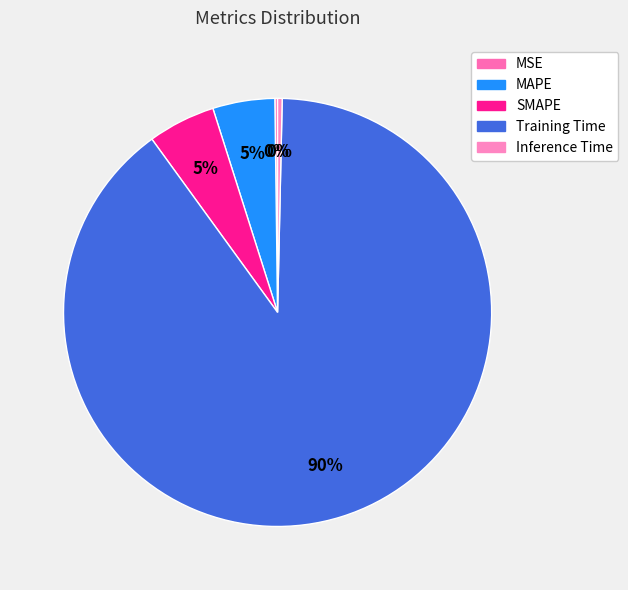

True or false: MSE accounts for 1% of the total.

False